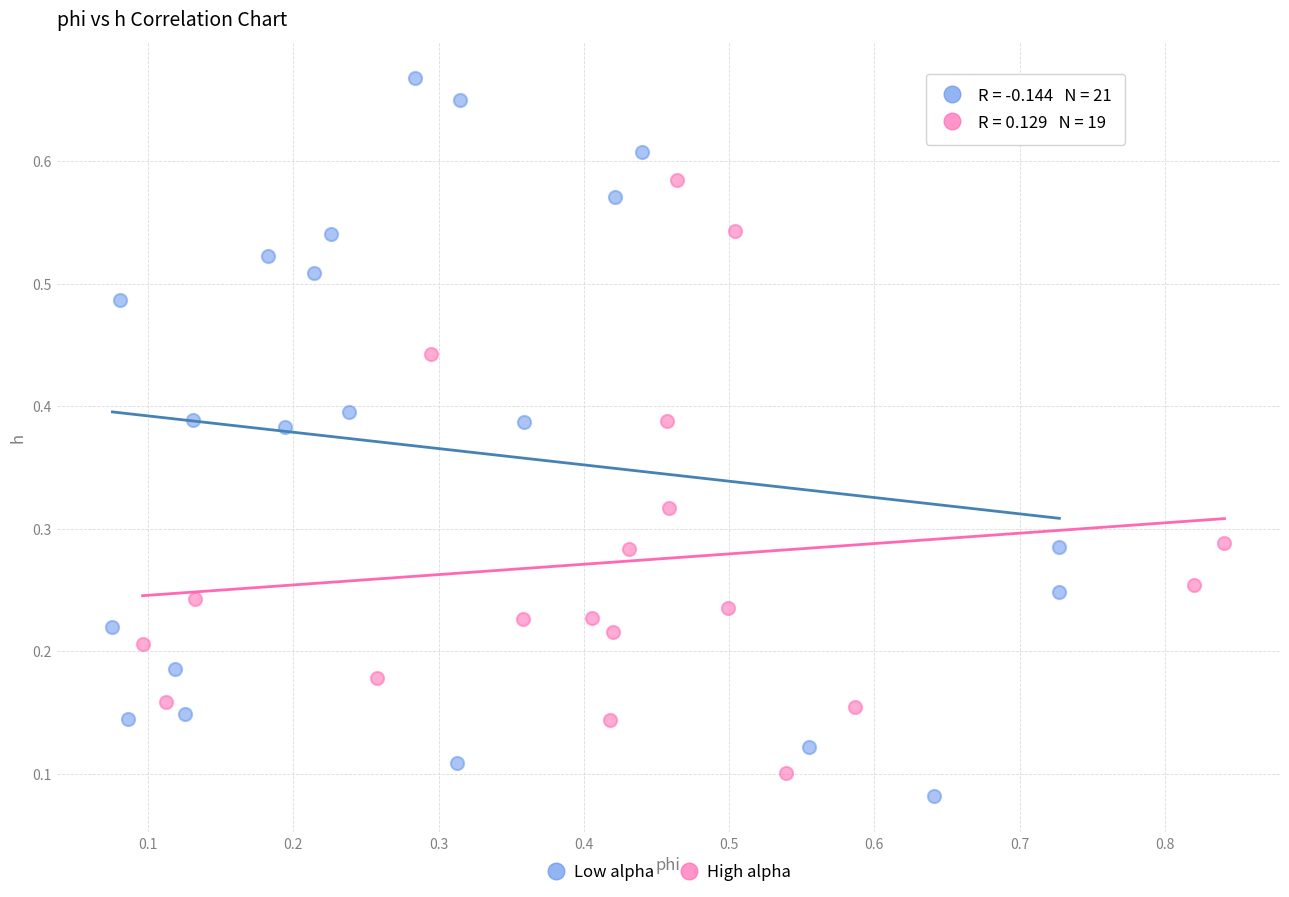

Which series contains the highest Y value?

Low alpha